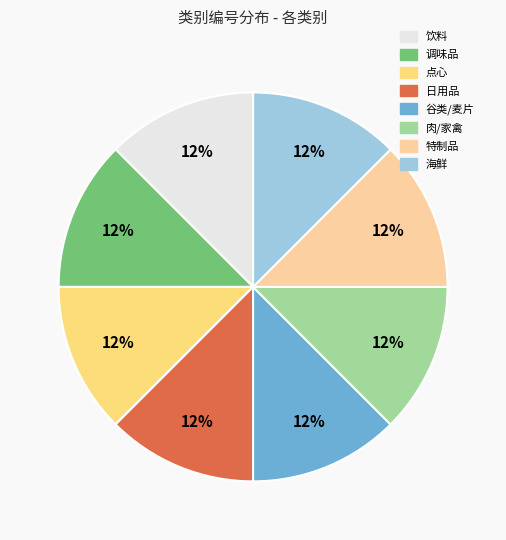

What is the ratio of the value at 调味品 to the value at 特制品?

1.0